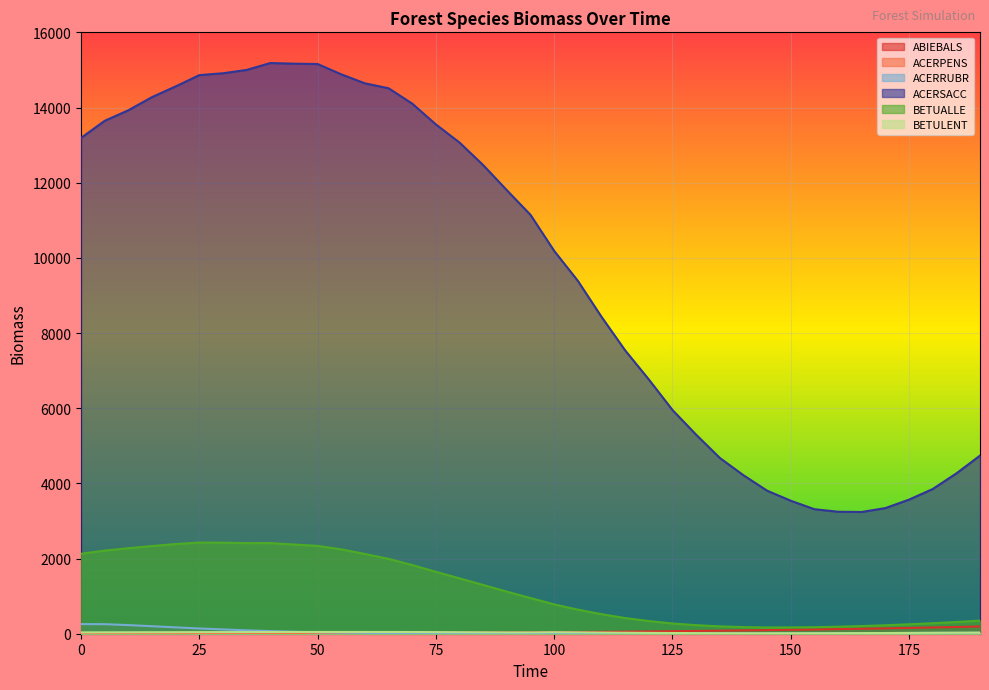

How many interior local peaks does the BETULENT series have?

2